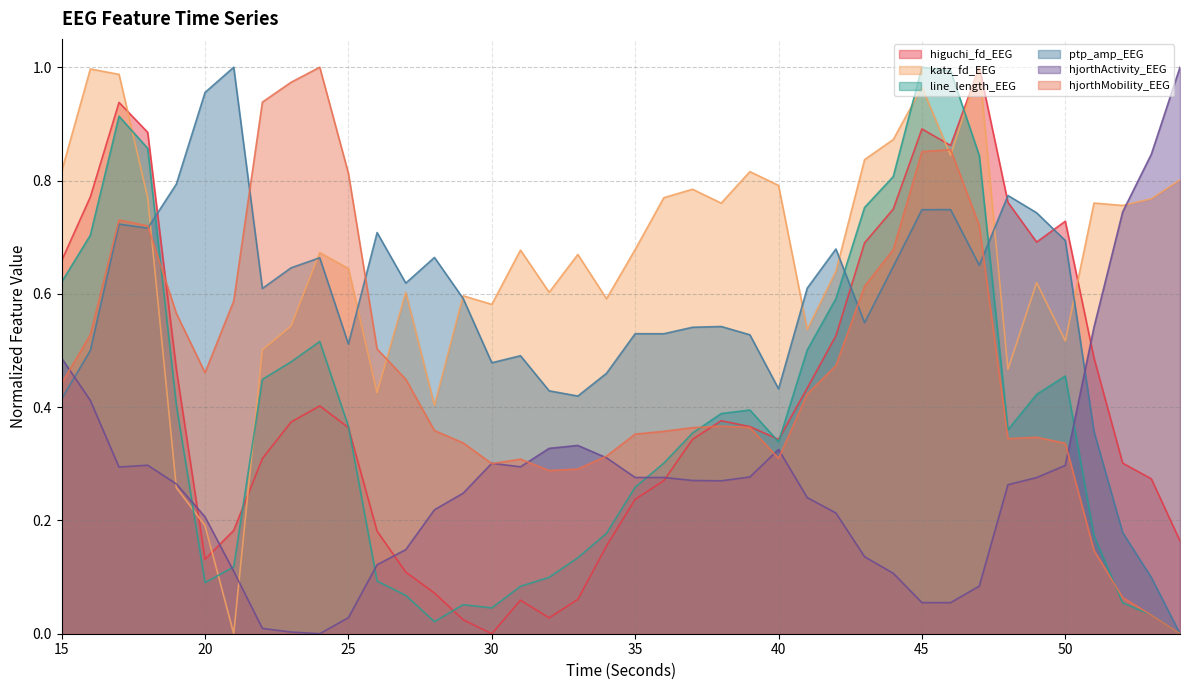

What is the difference between the katz_fd_EEG values at 36 and 45?

0.2